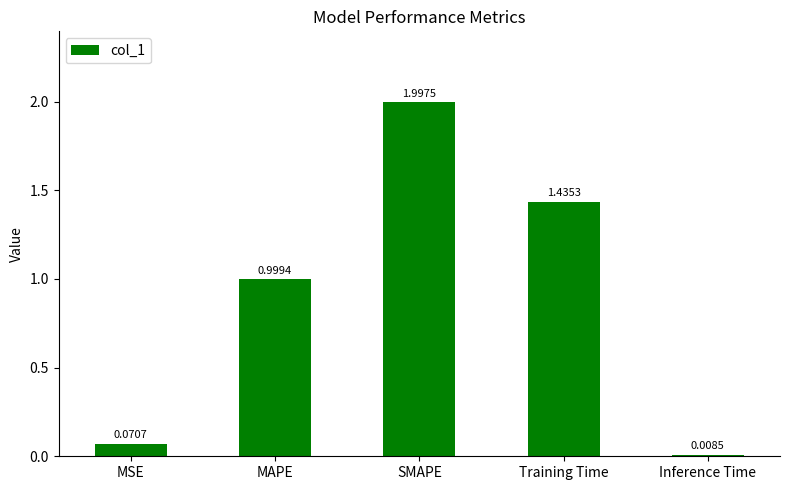

What is the greatest value displayed?

2.0